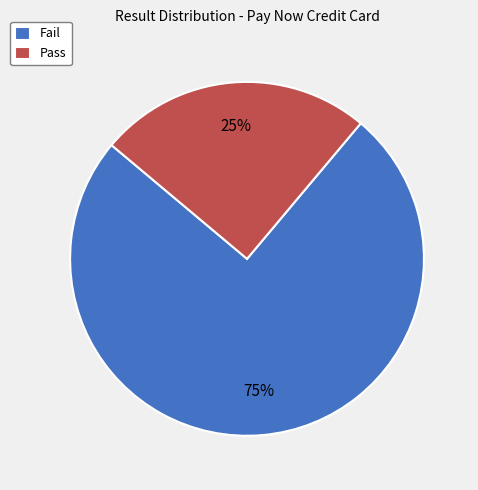

Count the number of slices in the pie.

2